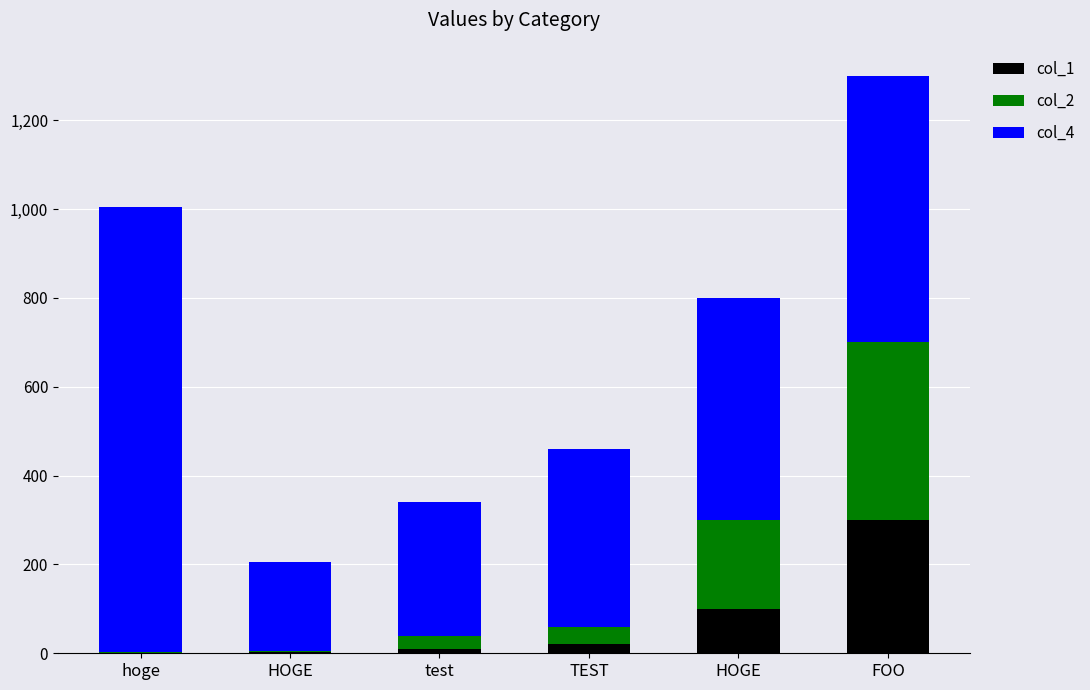

How many data points does each series have?

6